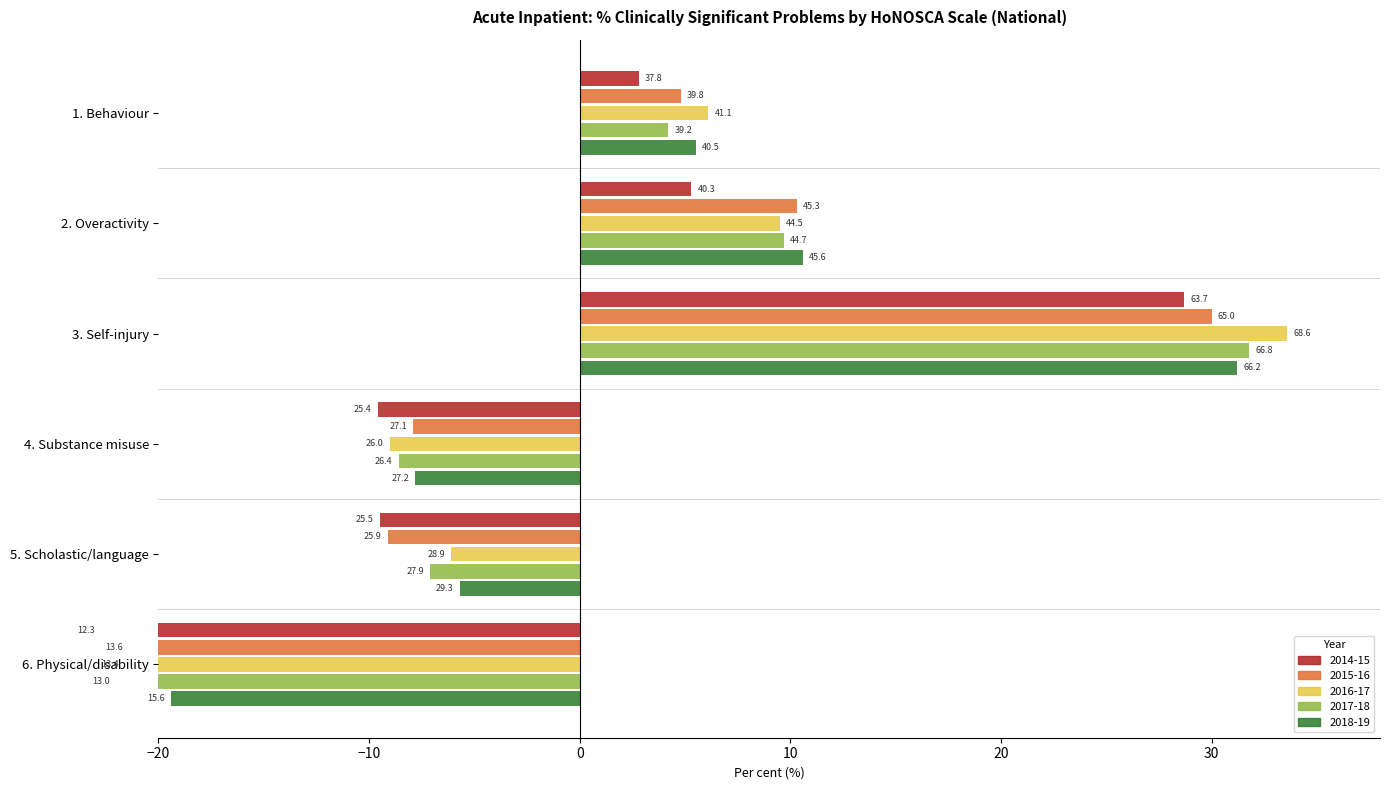

Reading left to right, list all the values displayed in this chart.

2014-15: 37.8	40.3	63.7	25.4	25.5	12.3
2015-16: 39.8	45.3	65.0	27.1	25.9	13.6
2016-17: 41.1	44.5	68.6	26.0	28.9	13.4
2017-18: 39.2	44.7	66.8	26.4	27.9	13.0
2018-19: 40.5	45.6	66.2	27.2	29.3	15.6